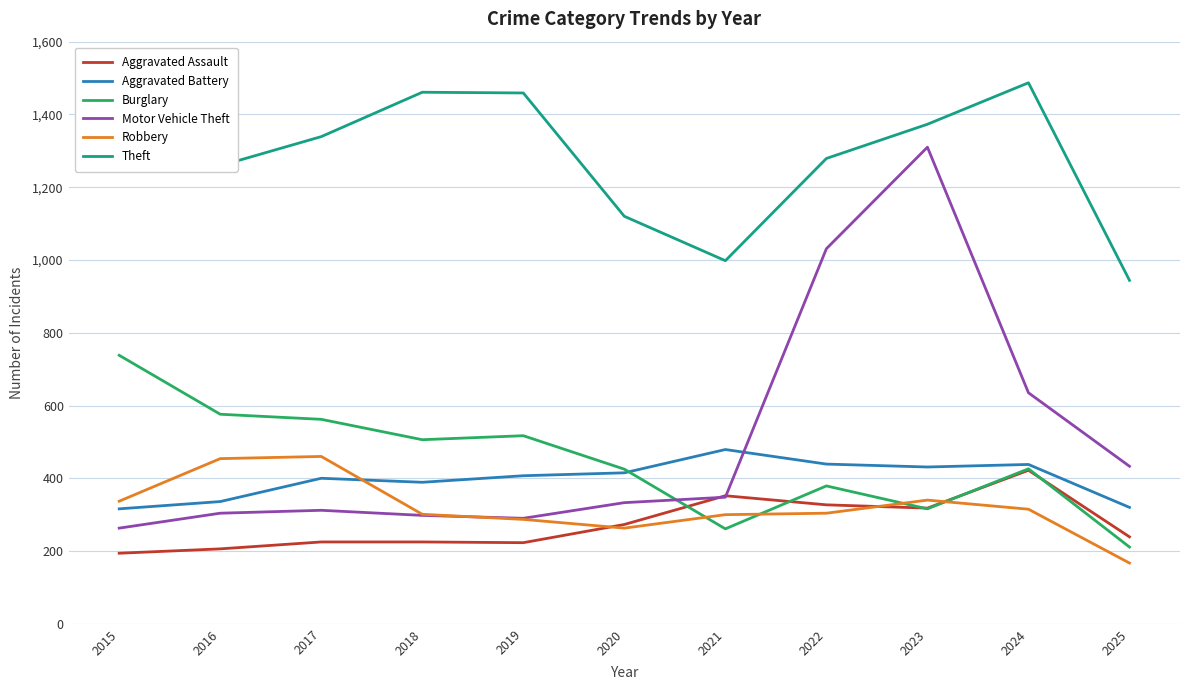

How many times do Aggravated Battery and Motor Vehicle Theft cross each other?

1